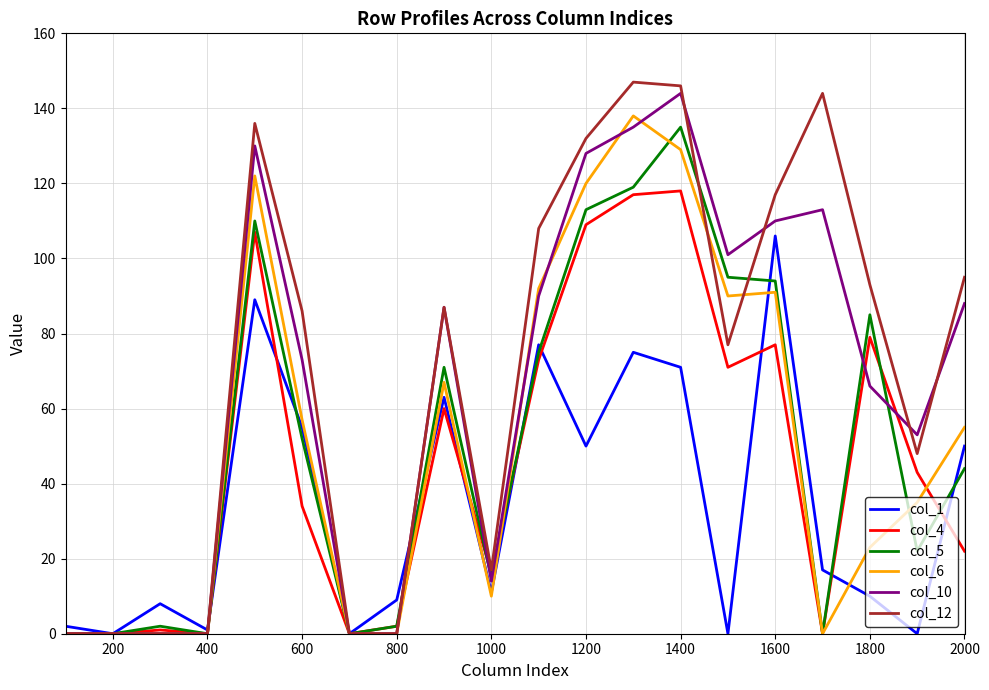

Which series has the widest spread of values?

col_12